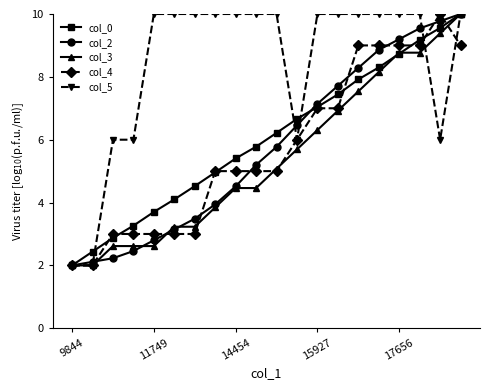

What is the maximum value for col_4?

10.0